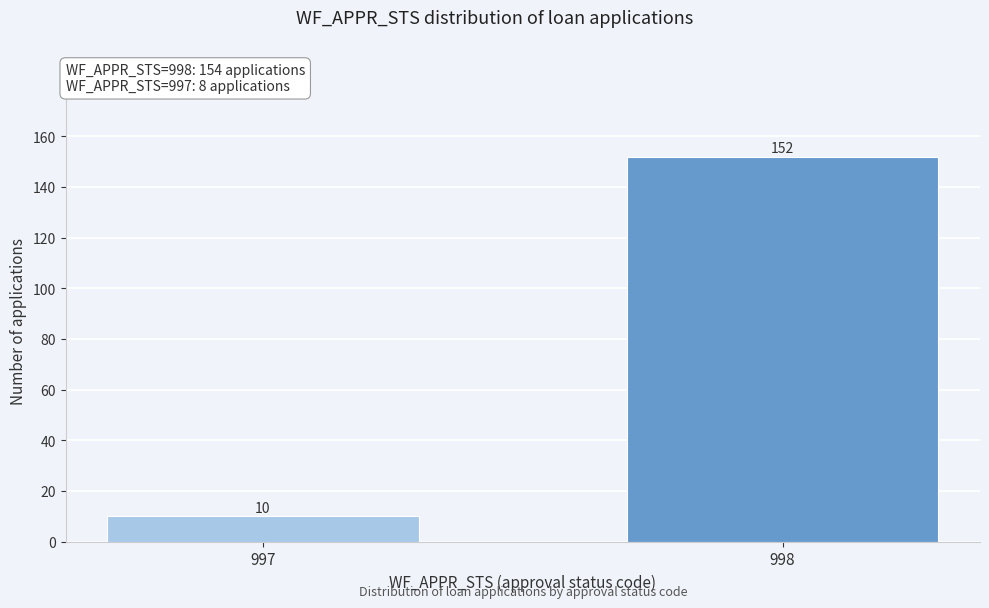

Reading left to right, what are all the values shown in this chart?

10	152